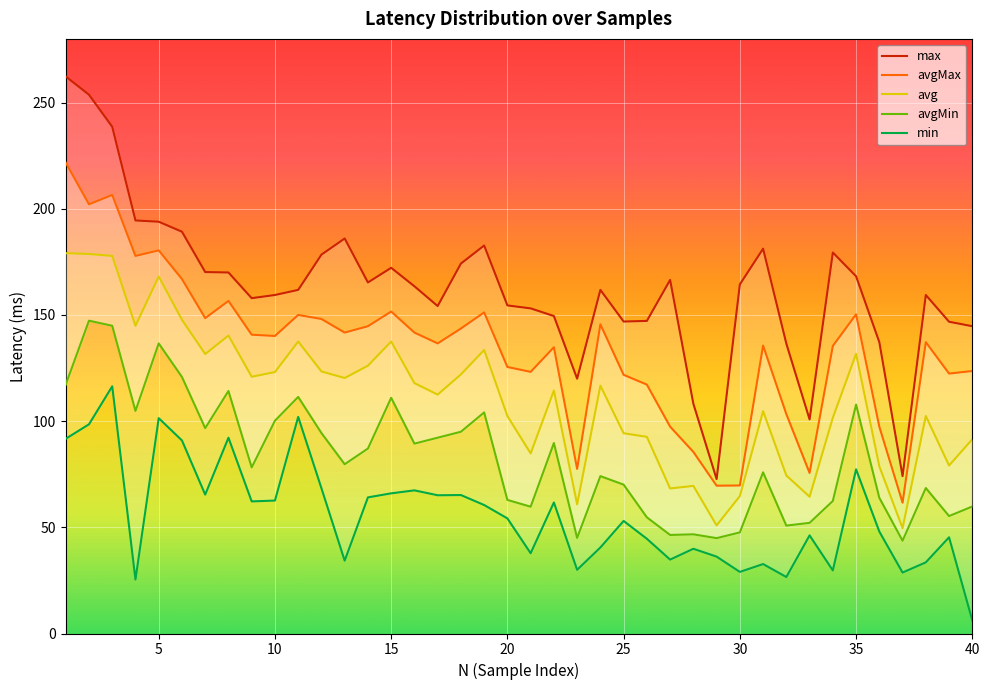

Is the value of max at 30 greater than the value of avg at 30?

Yes